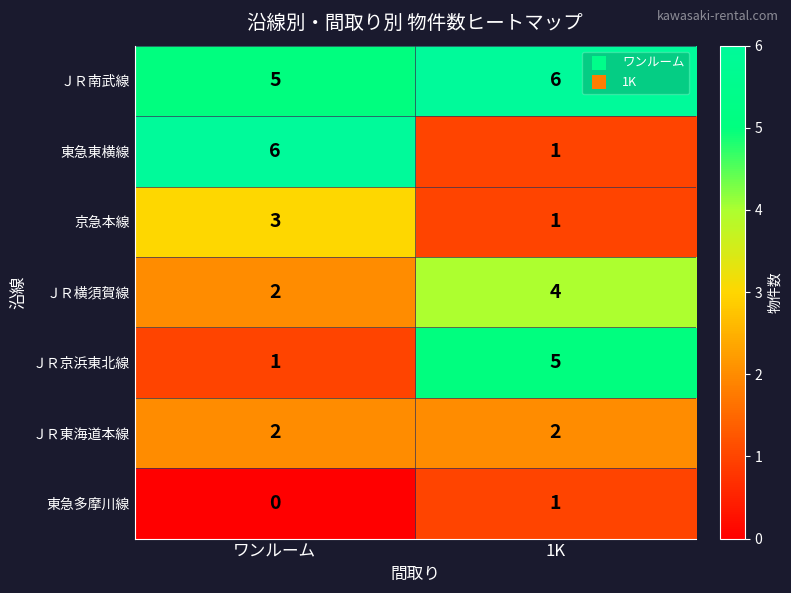

Which category has the lowest value across all series?

ワンルーム